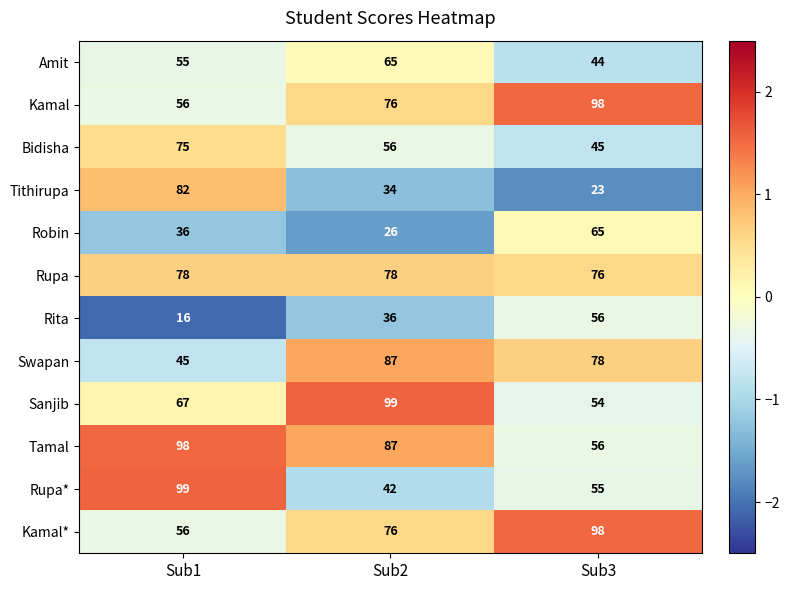

Is it true that Tithirupa equals 82 at Sub1?

True